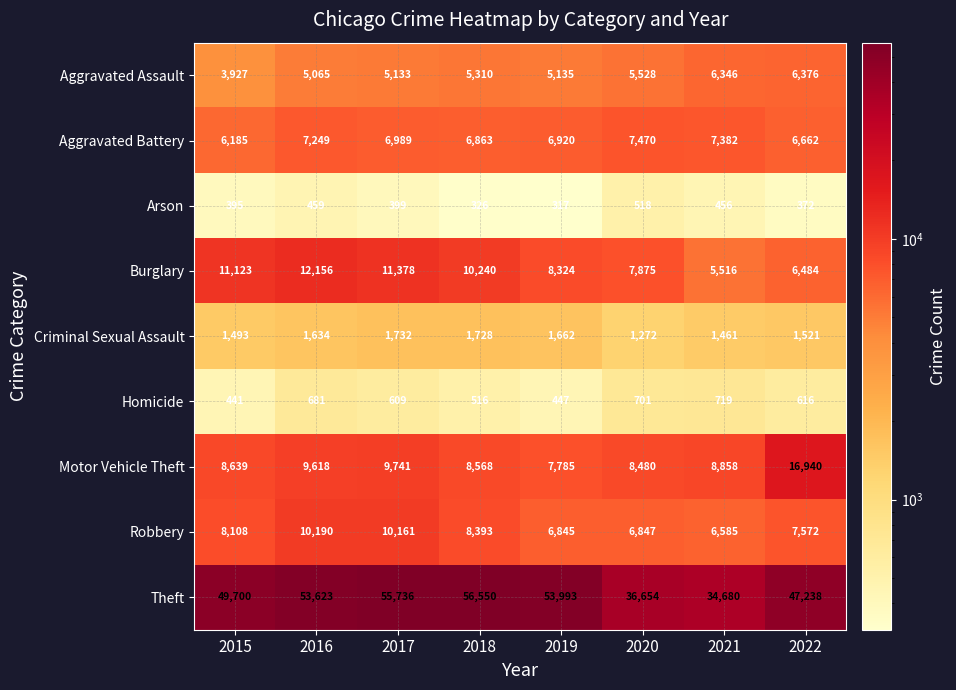

Between 2016 and 2018, which series saw the biggest shift?

Theft